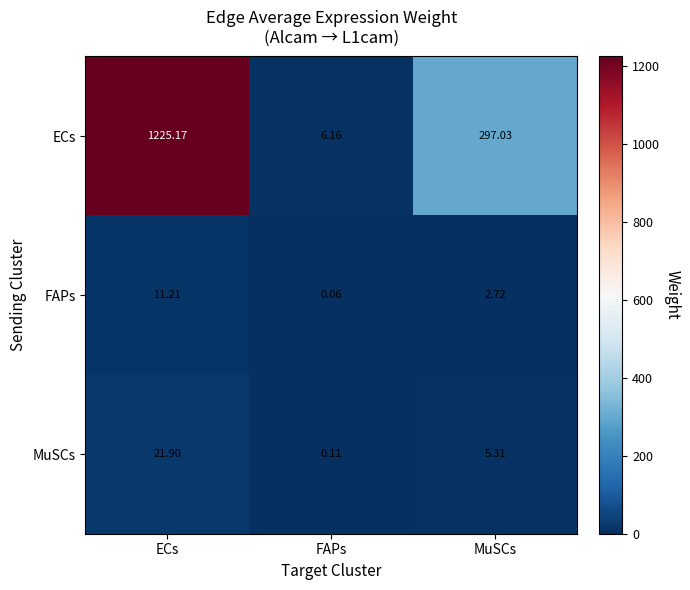

Where is ECs nearest to the value 615?

MuSCs